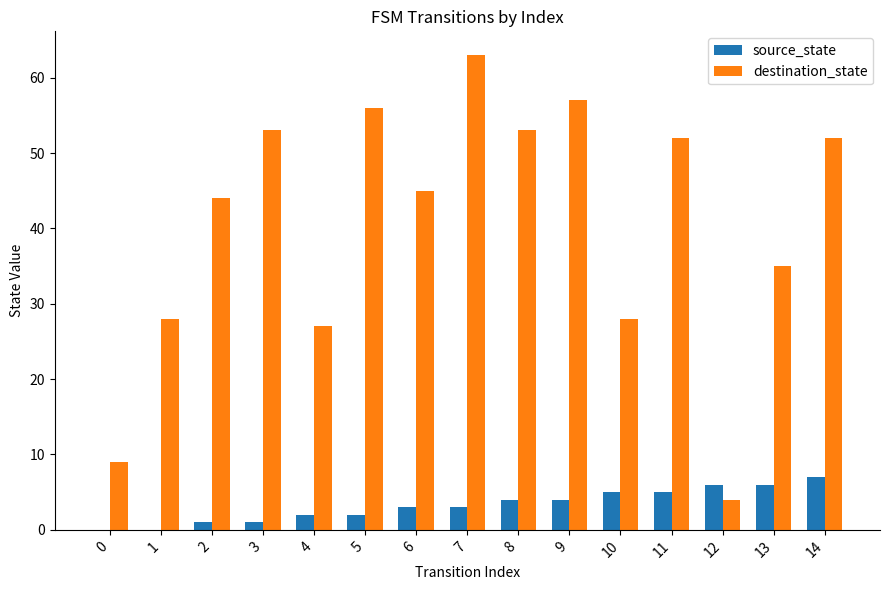

Between 1 and 6, which series saw the biggest shift?

destination_state